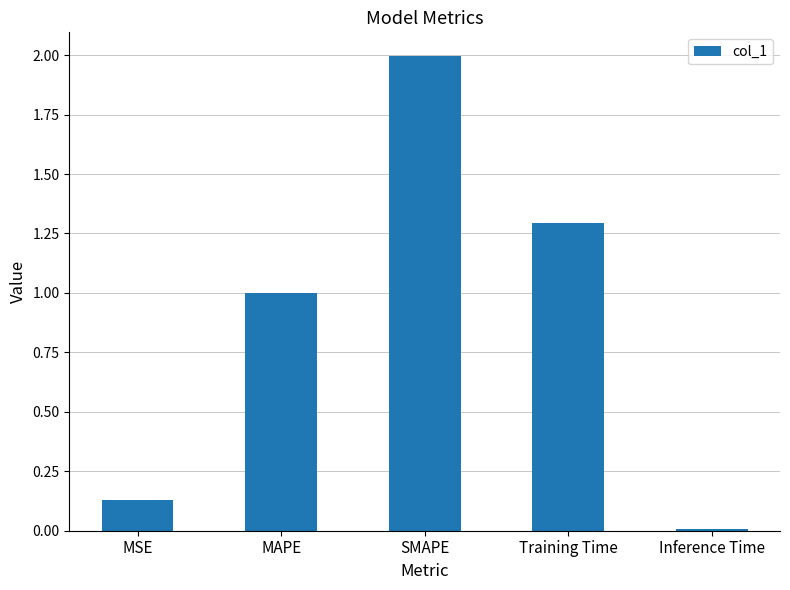

The value at Inference Time is 0.0. True or false?

True